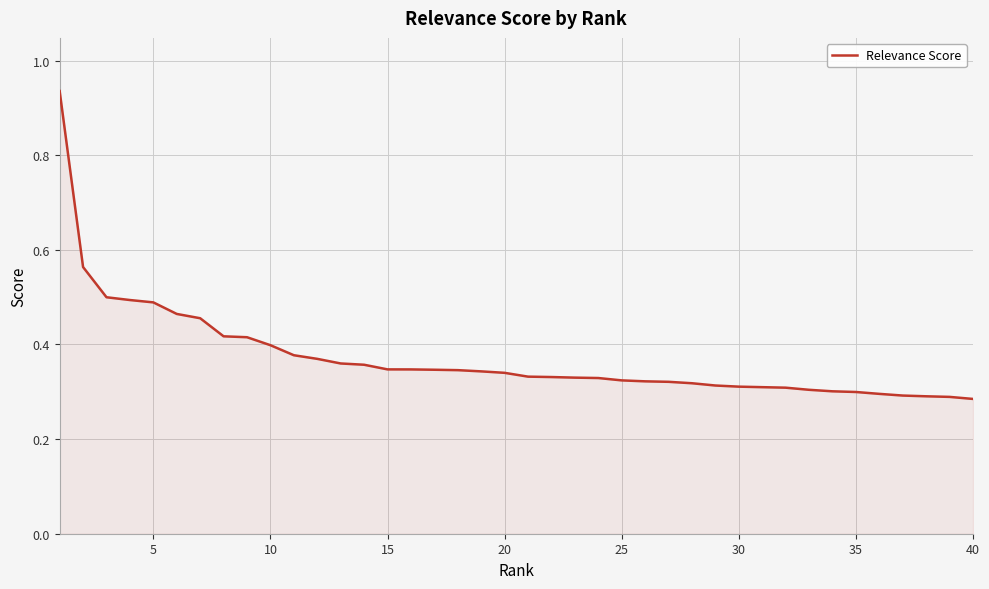

What is the smallest value displayed?

0.3